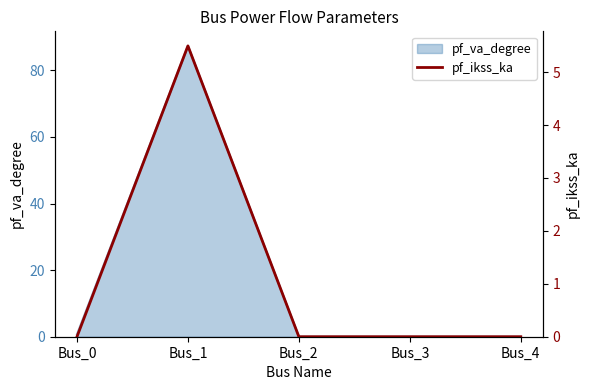

How many positive values are there?

1